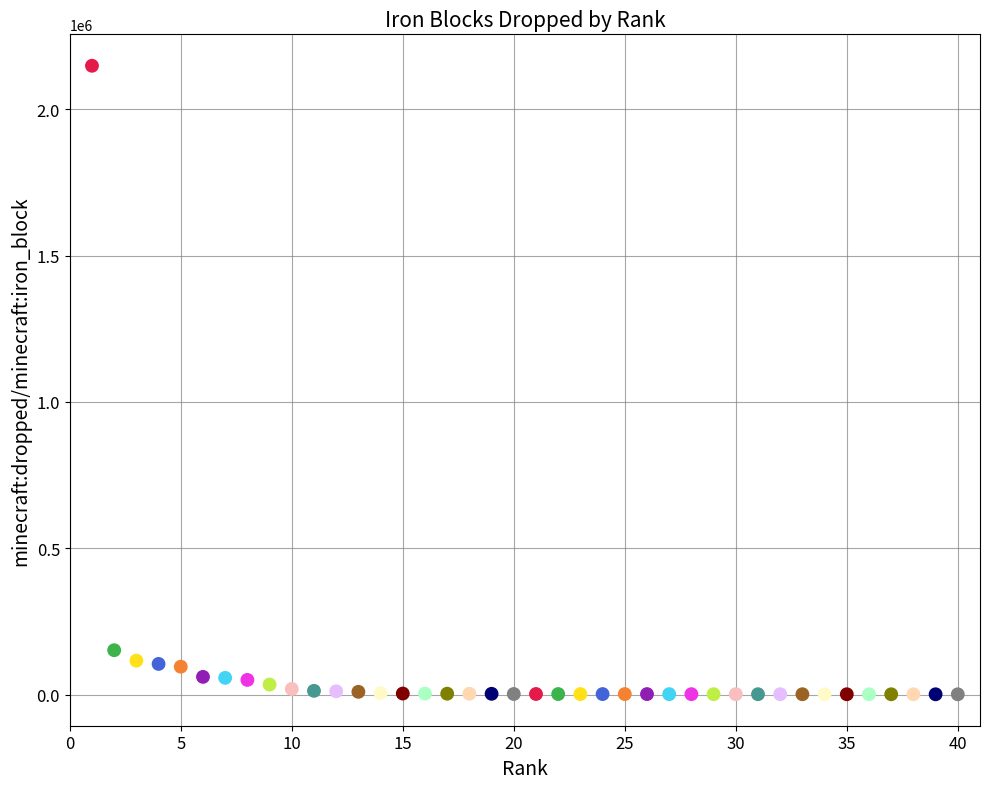

What is the range of X values (max minus min)?

39